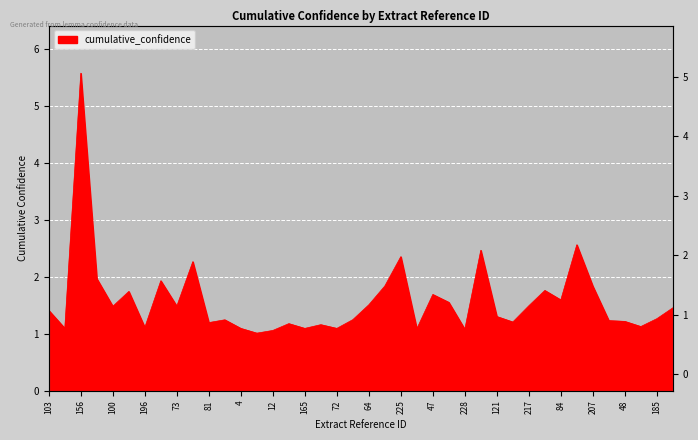

Where is the data nearest to the value 3?

172